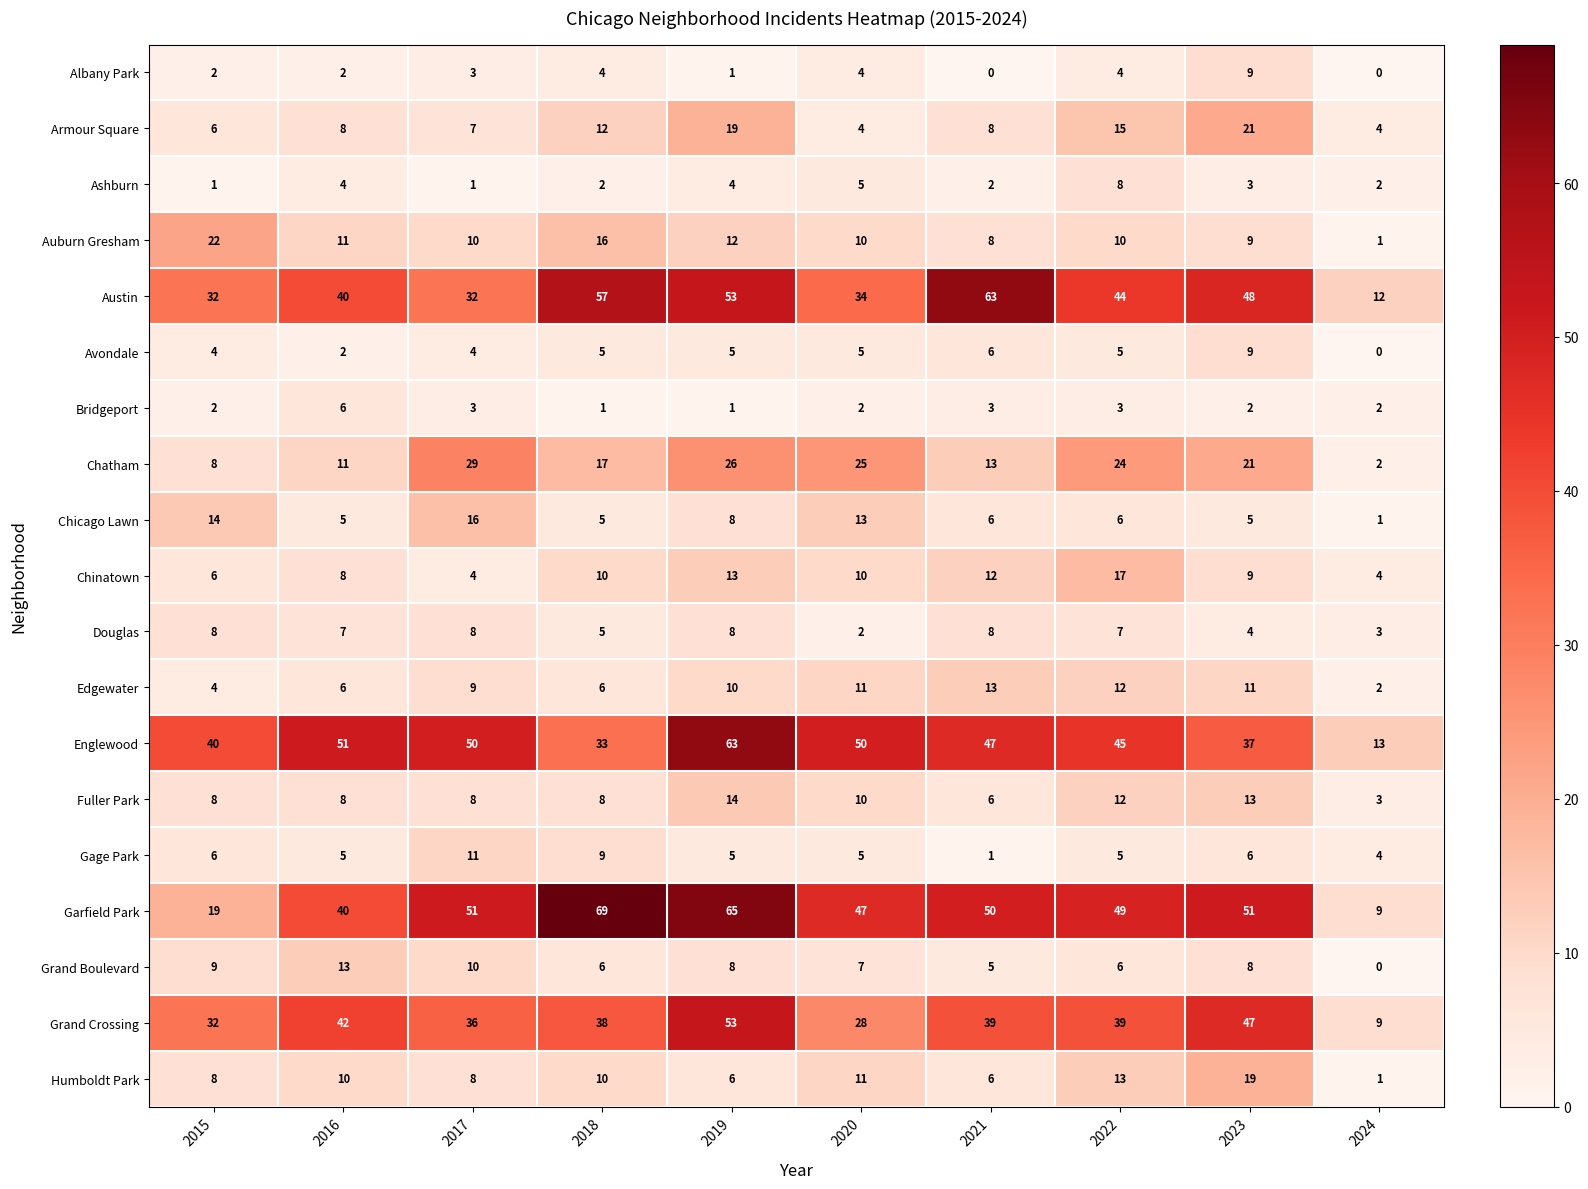

Count the Albany Park values in the range 1 to 4.

7